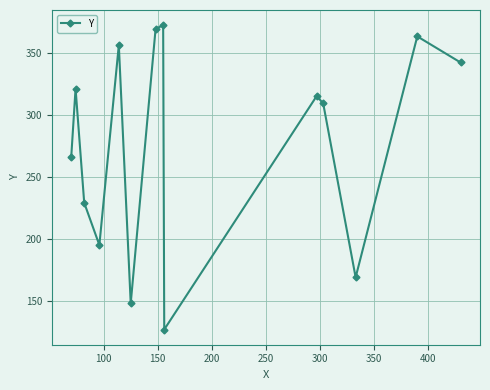

Does the chart have visible grid lines?

Yes